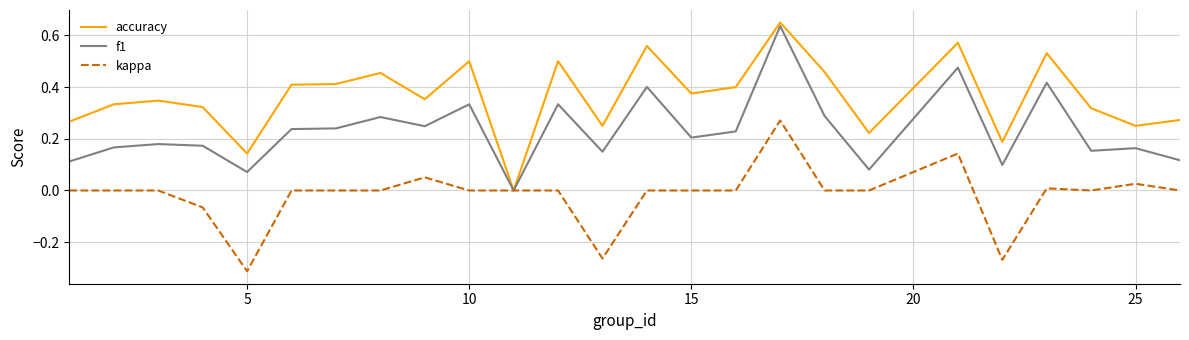

Which series has the largest range (max minus min)?

accuracy